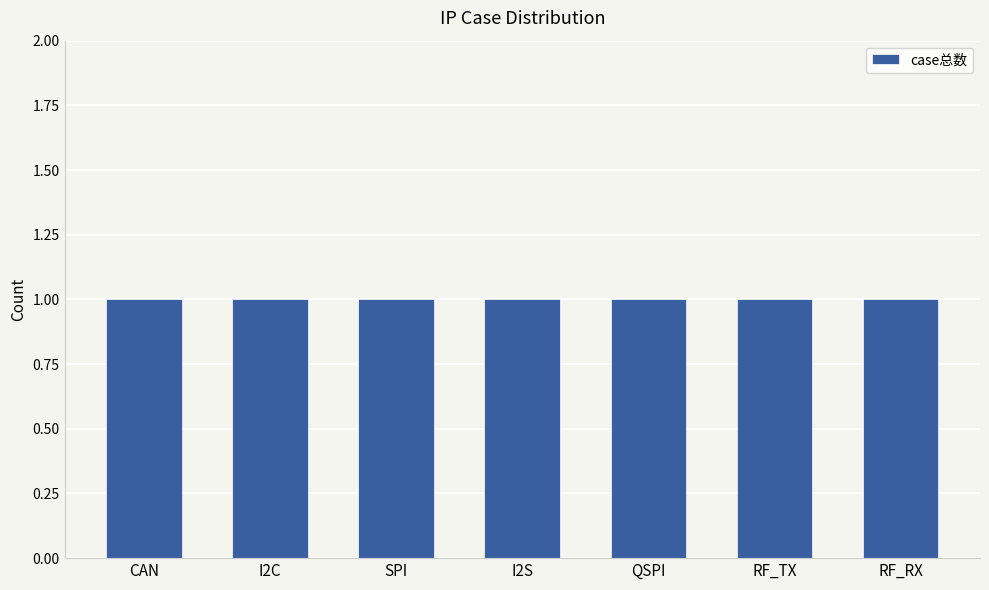

Which series has the largest range (max minus min)?

case总数